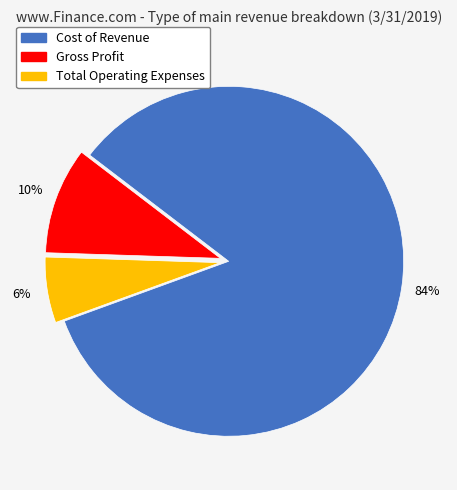

How many slices are in this pie chart?

3